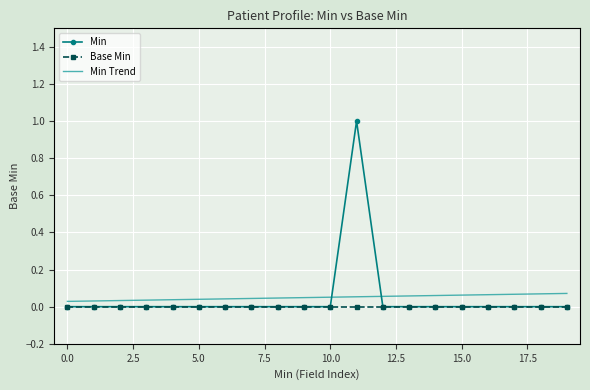

Which series has the widest spread of values?

Min